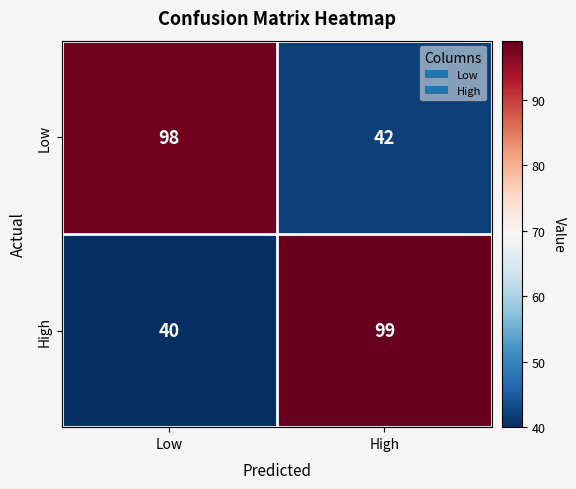

How many data points does each series have?

2